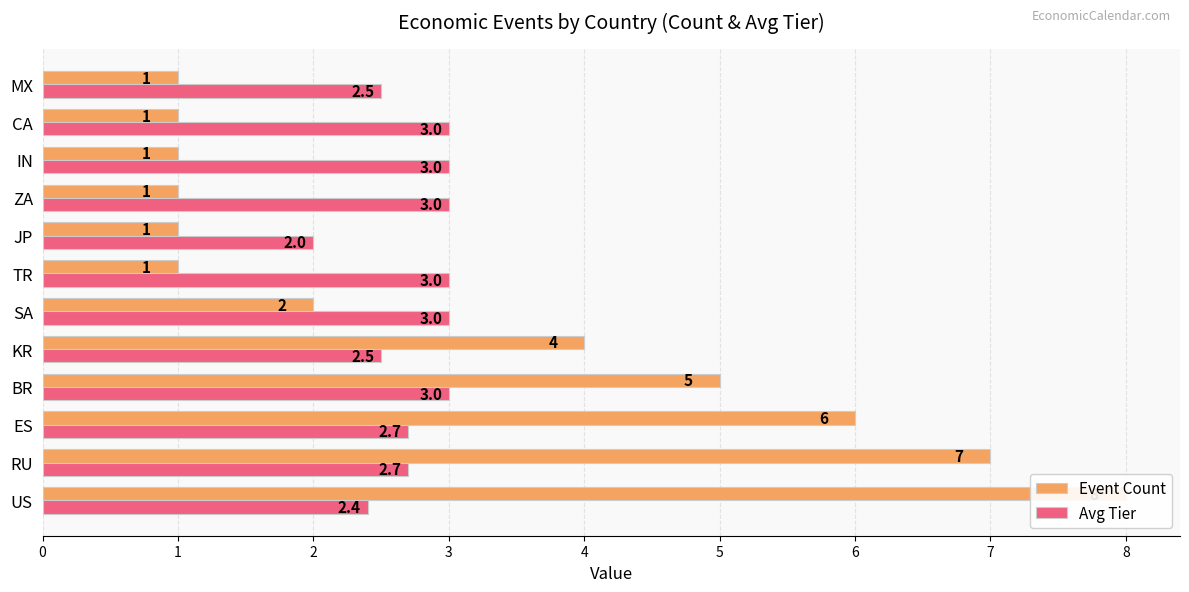

What is the highest value of the Event Count series?

8.0